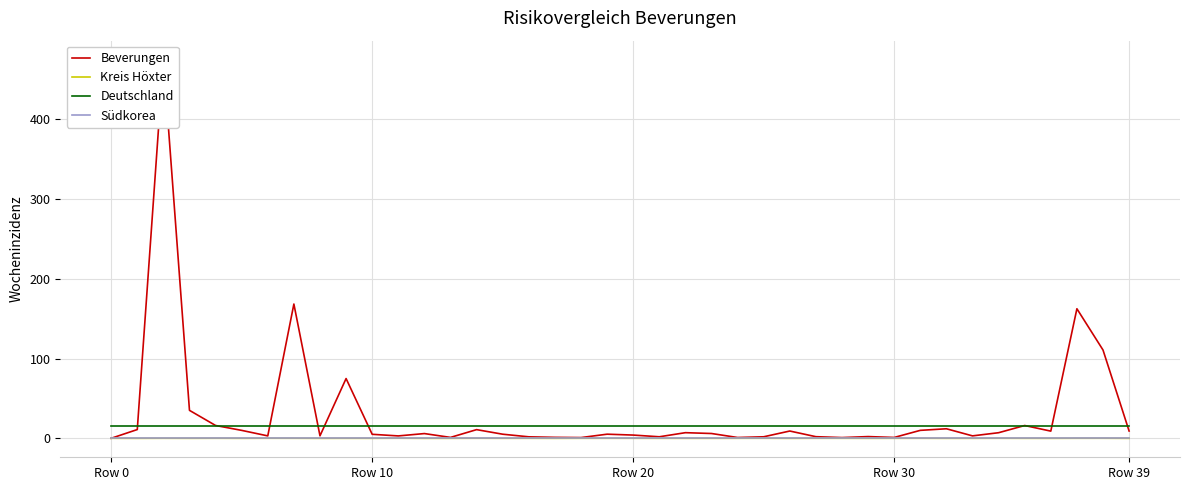

At how many categories does at least one series exceed 94?

4